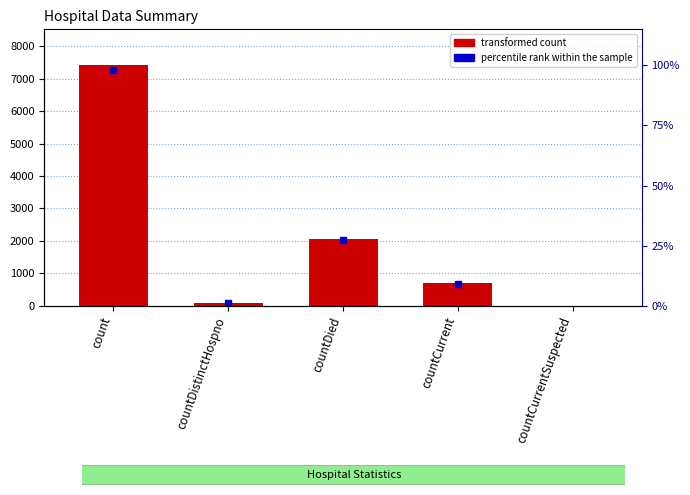

Approximately how many times larger is the value at countDied compared to countDistinctHospno?

26.9